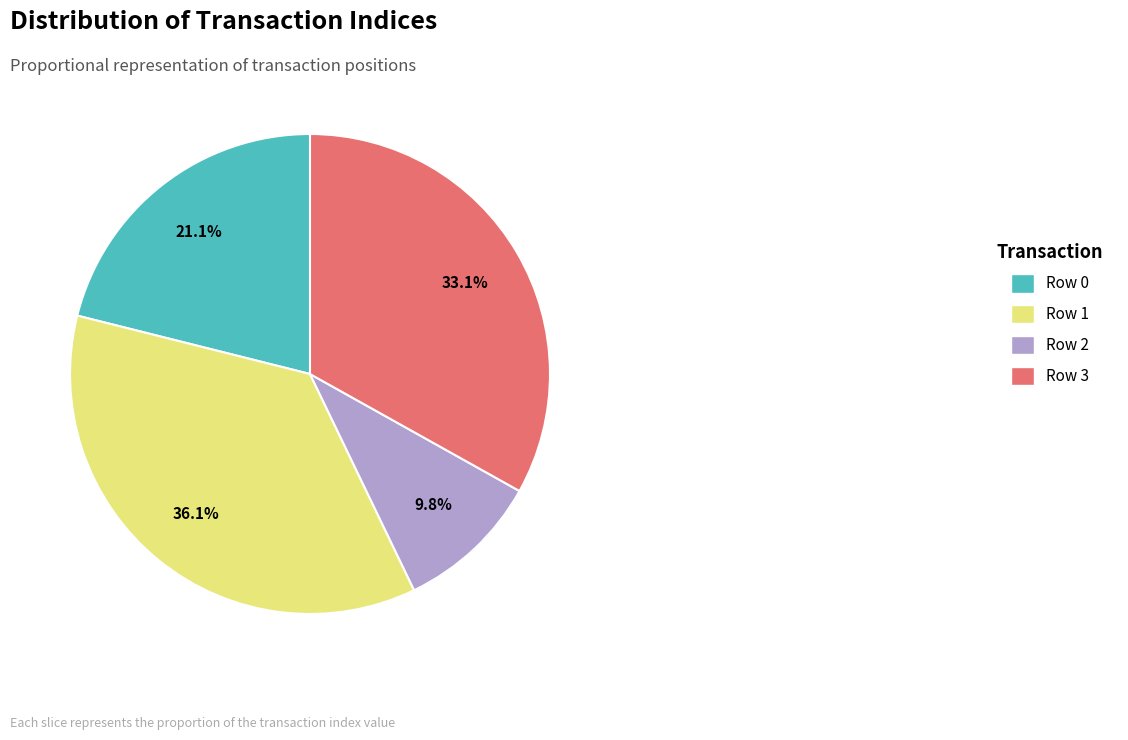

To the nearest percent, what percentage of the pie is Row 1?

36%